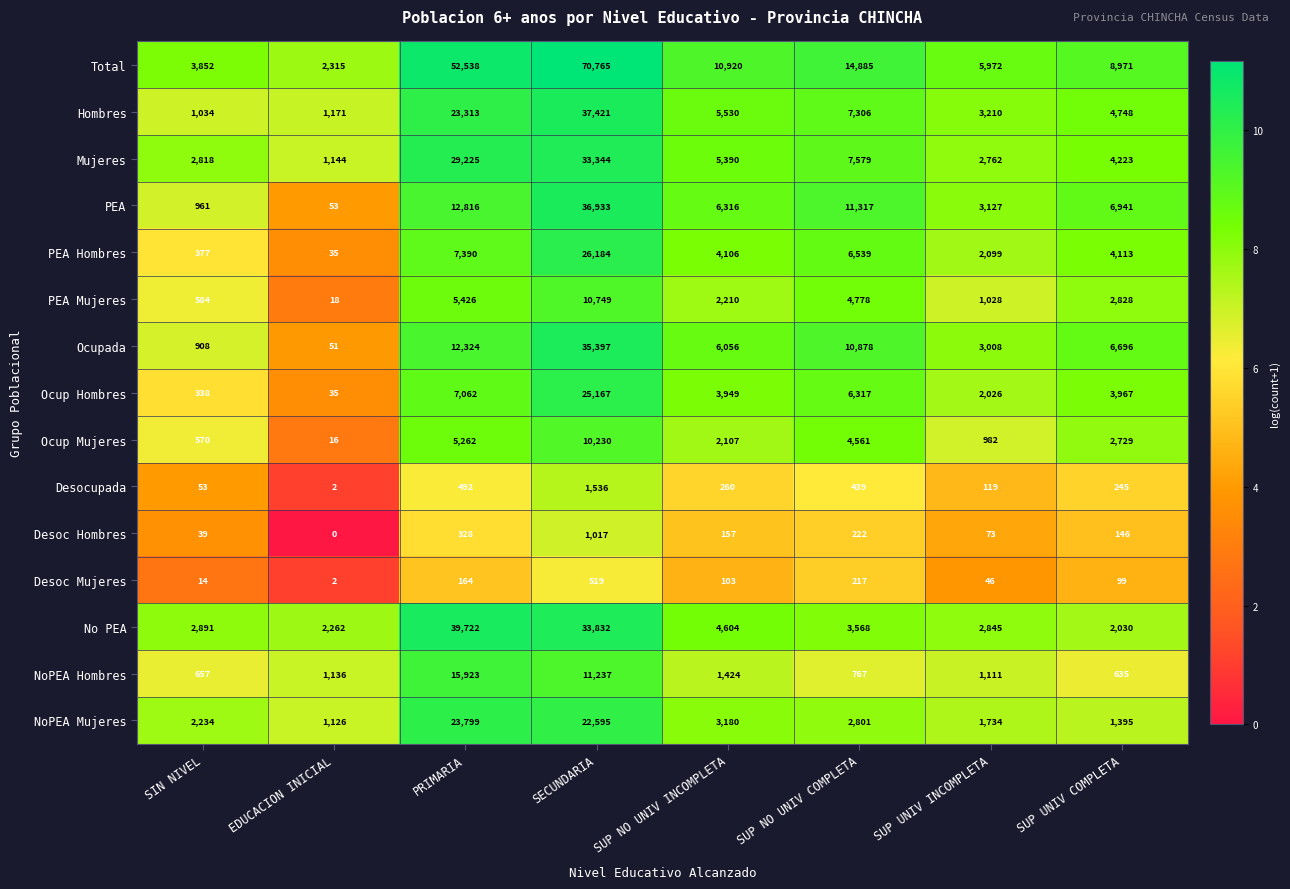

Which series has the largest range (max minus min)?

Total